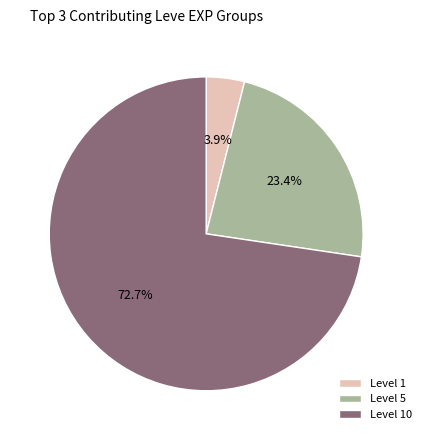

Count the number of slices in the pie.

3